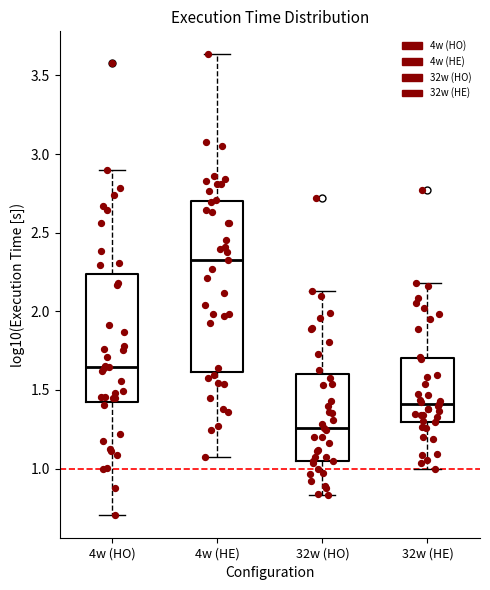

Which box is the tallest, from its lower edge to its upper edge?

4w (HE)